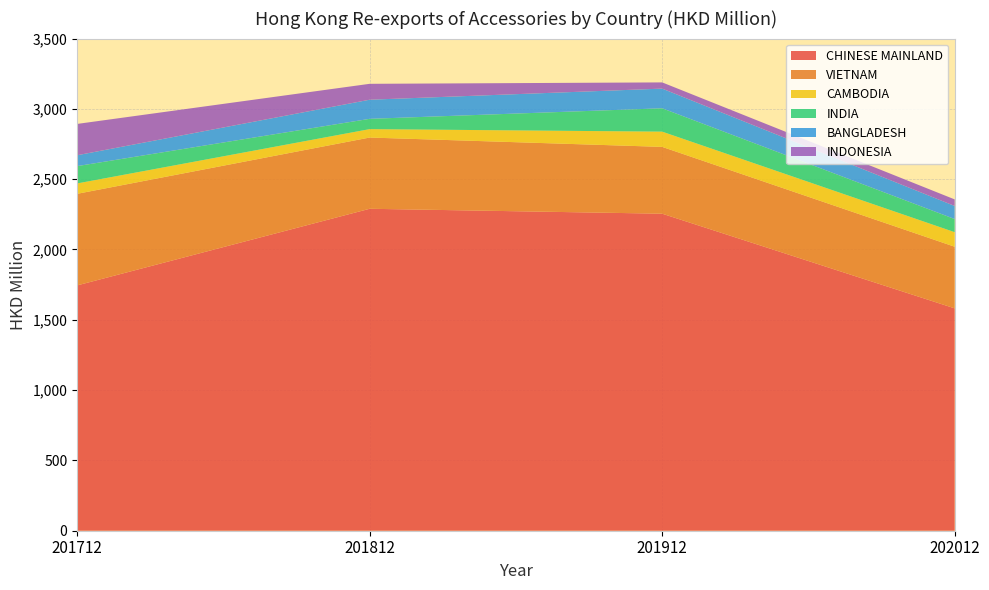

Reading left to right, what are all the values shown in this chart?

CHINESE MAINLAND: 1744.7	2289.6	2254.6	1581.4
VIETNAM: 651.3	506.6	475.1	438.3
CAMBODIA: 73.7	59.7	108.3	103.5
INDIA: 123.1	73.3	166.1	93.4
BANGLADESH: 77.4	136.0	140.0	93.0
INDONESIA: 222.7	113.1	44.1	46.6